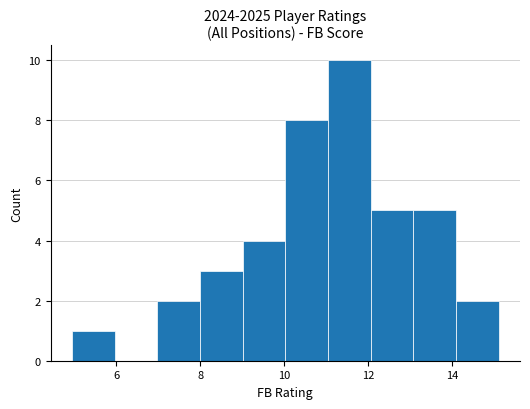

Over which range of the x-axis is the bar tallest?

11.0 to 12.0